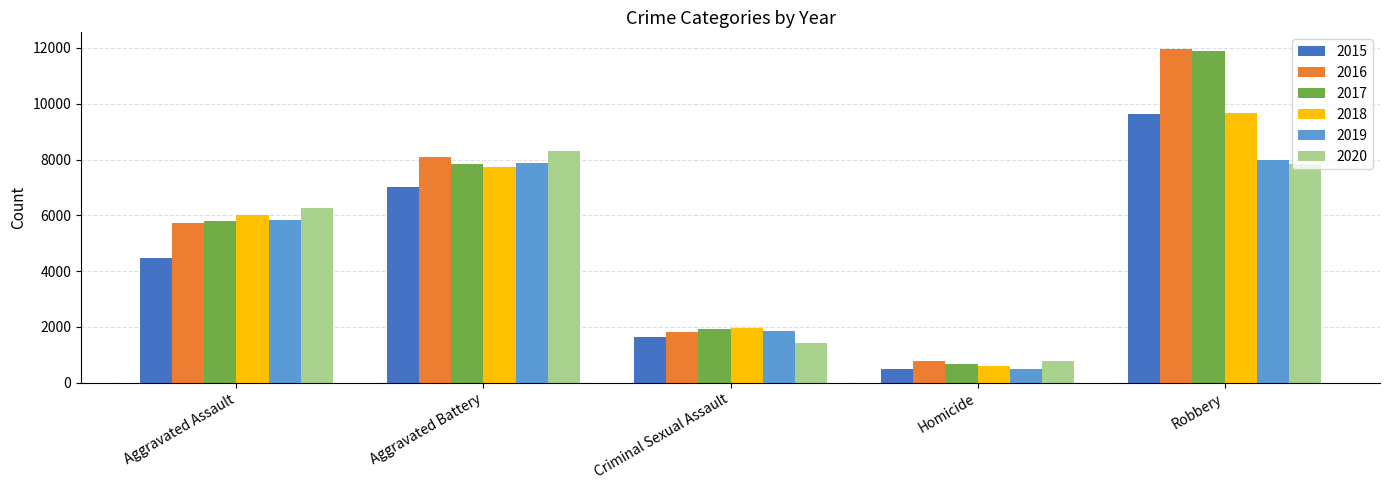

Reading left to right, transcribe all the data shown in this chart.

2015: Aggravated Assault=4480	Aggravated Battery=7018	Criminal Sexual Assault=1653	Homicide=496	Robbery=9638
2016: Aggravated Assault=5712	Aggravated Battery=8085	Criminal Sexual Assault=1806	Homicide=786	Robbery=11960
2017: Aggravated Assault=5793	Aggravated Battery=7845	Criminal Sexual Assault=1925	Homicide=672	Robbery=11880
2018: Aggravated Assault=6001	Aggravated Battery=7735	Criminal Sexual Assault=1963	Homicide=589	Robbery=9679
2019: Aggravated Assault=5840	Aggravated Battery=7857	Criminal Sexual Assault=1856	Homicide=498	Robbery=7994
2020: Aggravated Assault=6263	Aggravated Battery=8319	Criminal Sexual Assault=1430	Homicide=785	Robbery=7855